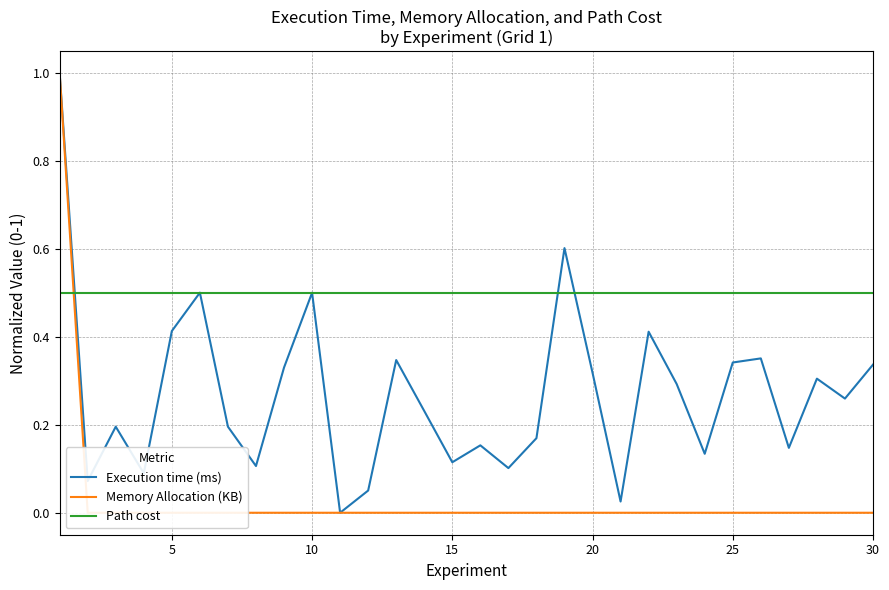

How many positive values does the Memory Allocation (KB) series have?

1